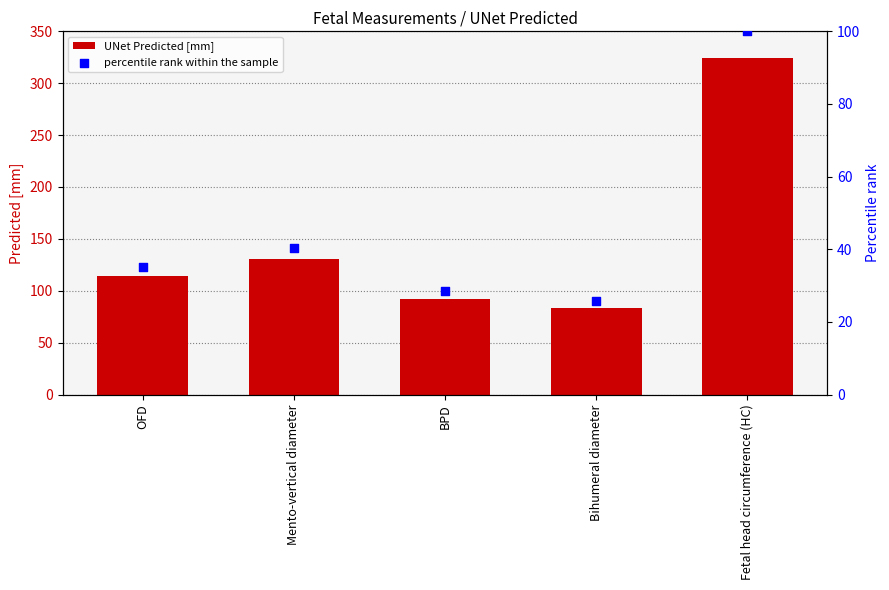

At which category is the sum across all series the highest?

Fetal head circumference (HC)